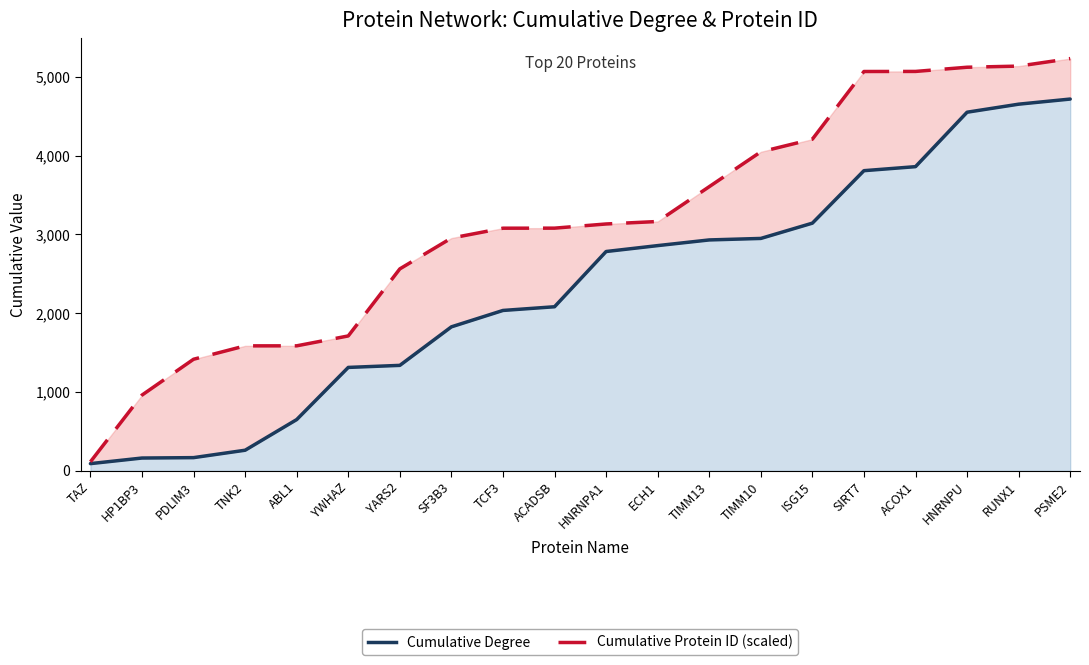

Which has a higher value, YWHAZ or TCF3?

TCF3